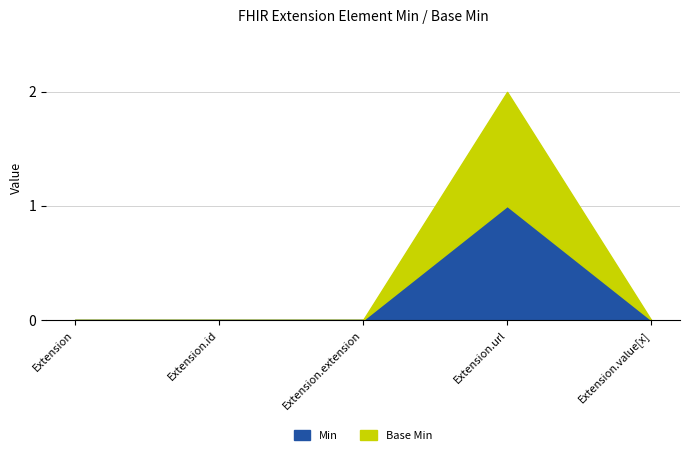

True or false: Min and Base Min intersect in this chart.

False